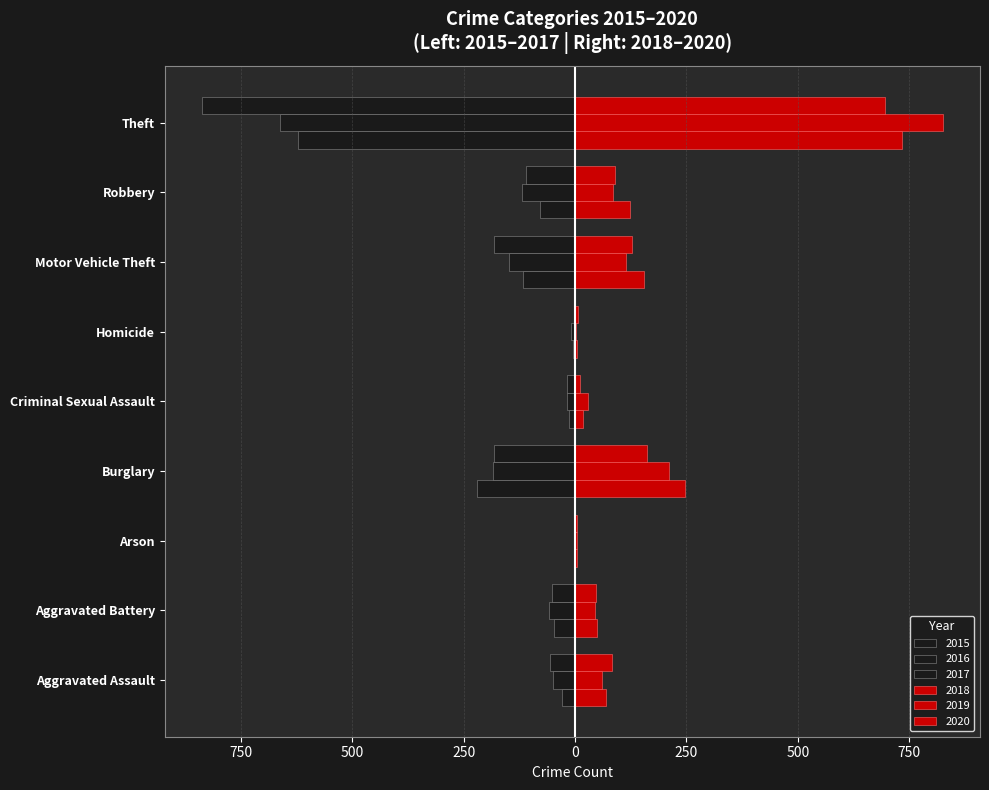

Reading left to right, extract all data points from this chart.

2015: Aggravated Assault=-29	Aggravated Battery=-48	Arson=-2	Burglary=-221	Criminal Sexual Assault=-13	Homicide=-4	Motor Vehicle Theft=-117	Robbery=-78	Theft=-621
2016: Aggravated Assault=-49	Aggravated Battery=-58	Arson=-3	Burglary=-185	Criminal Sexual Assault=-19	Homicide=-8	Motor Vehicle Theft=-148	Robbery=-118	Theft=-662
2017: Aggravated Assault=-57	Aggravated Battery=-52	Arson=-1	Burglary=-182	Criminal Sexual Assault=-19	Homicide=-2	Motor Vehicle Theft=-183	Robbery=-111	Theft=-838
2018: Aggravated Assault=69	Aggravated Battery=50	Arson=4	Burglary=247	Criminal Sexual Assault=19	Homicide=5	Motor Vehicle Theft=155	Robbery=123	Theft=735
2019: Aggravated Assault=61	Aggravated Battery=44	Arson=4	Burglary=210	Criminal Sexual Assault=29	Homicide=3	Motor Vehicle Theft=115	Robbery=85	Theft=826
2020: Aggravated Assault=84	Aggravated Battery=47	Arson=4	Burglary=161	Criminal Sexual Assault=12	Homicide=6	Motor Vehicle Theft=127	Robbery=90	Theft=695